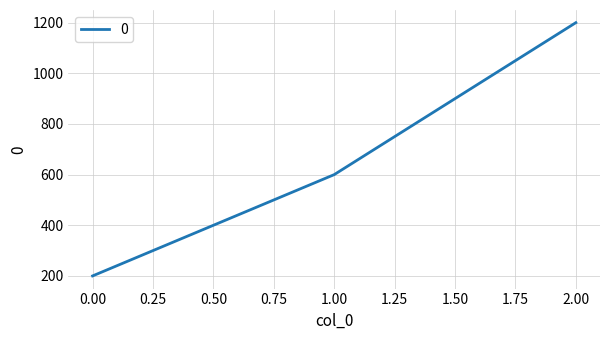

What is the difference between the maximum and second lowest values?

600